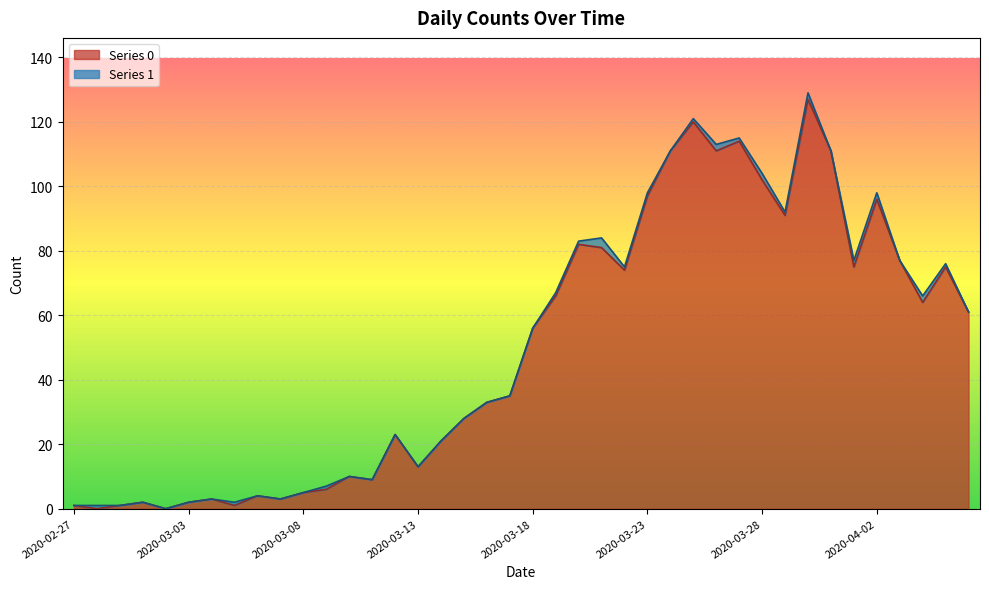

What is the label of the 36th point from the right?

2020-03-02